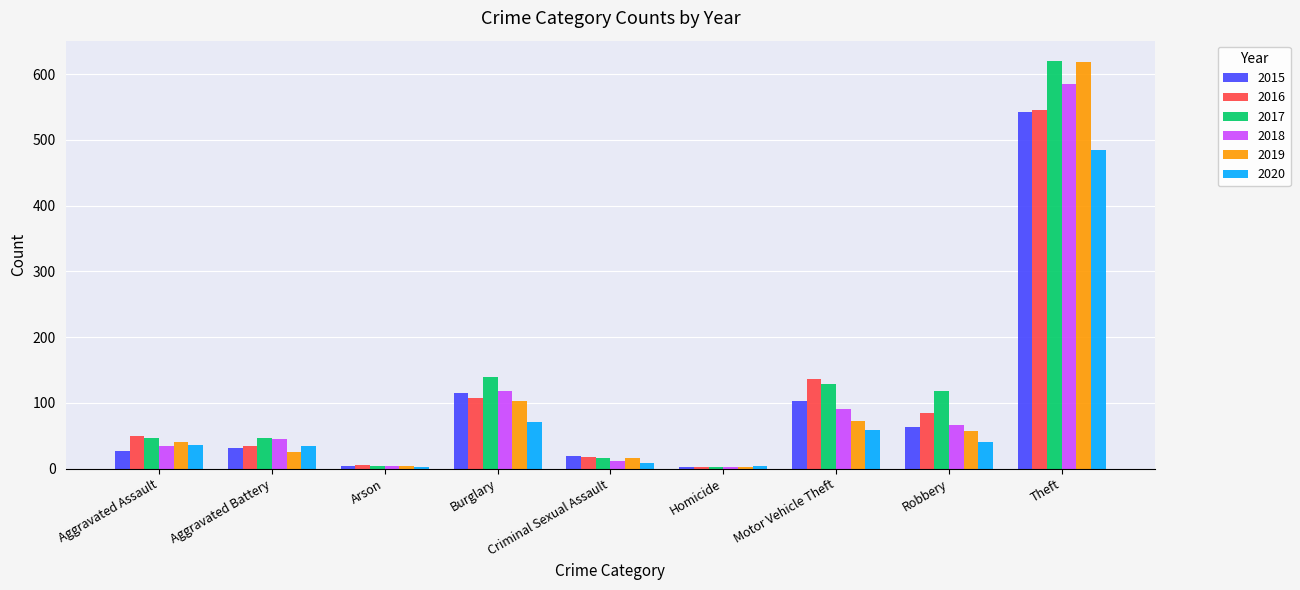

What is the greatest value displayed?

620